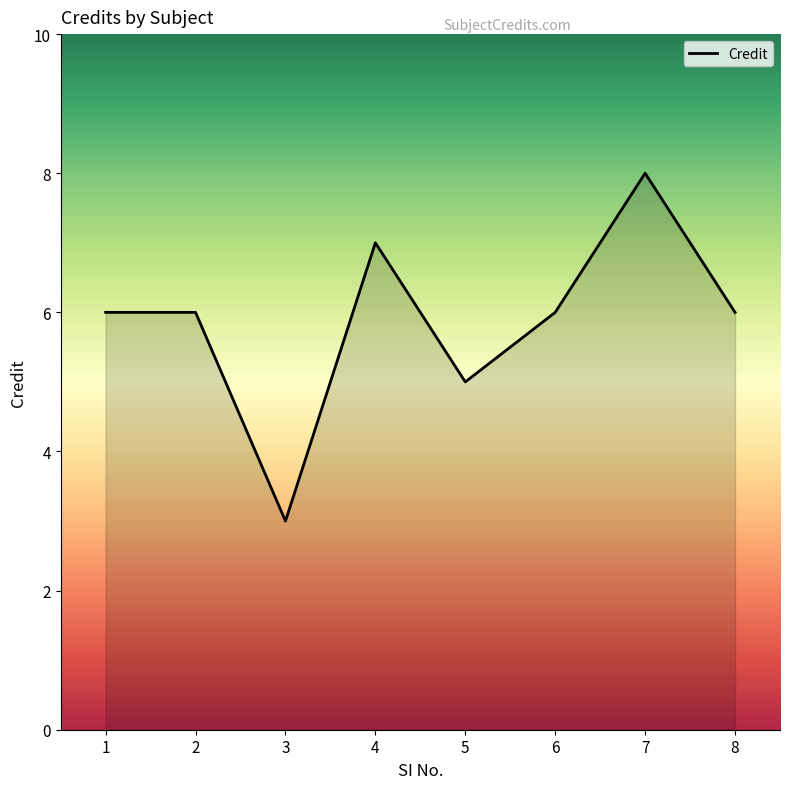

At which category does the data reach its first local valley?

3